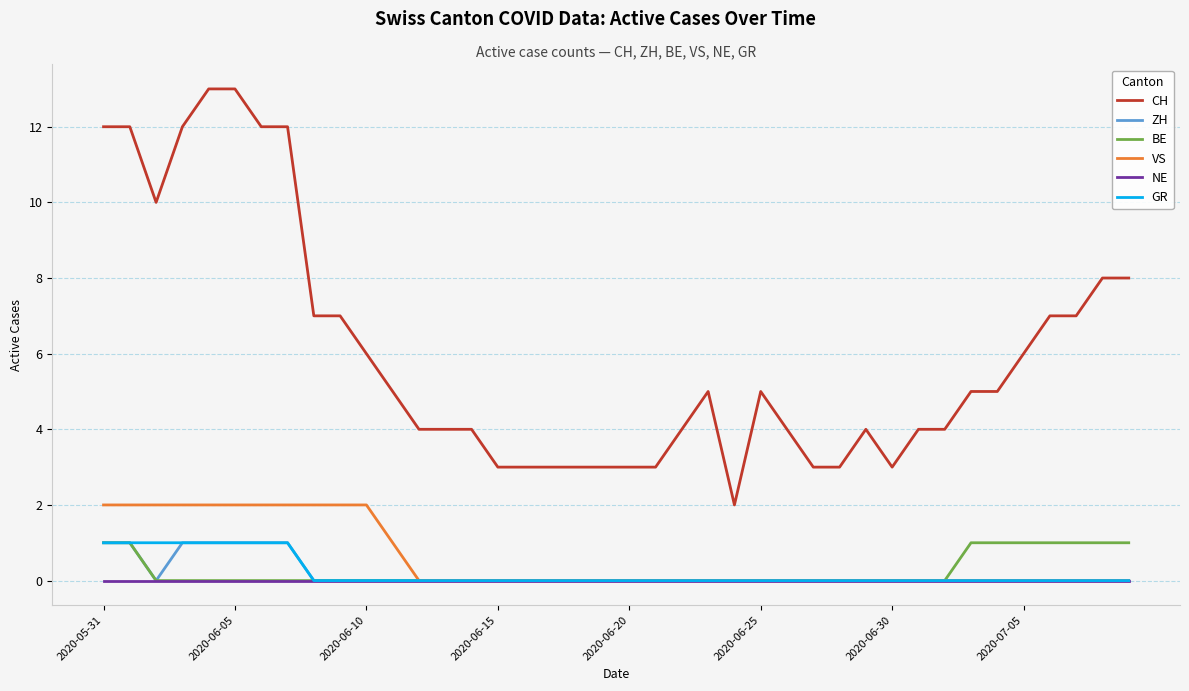

Which series has the largest total across all categories?

CH